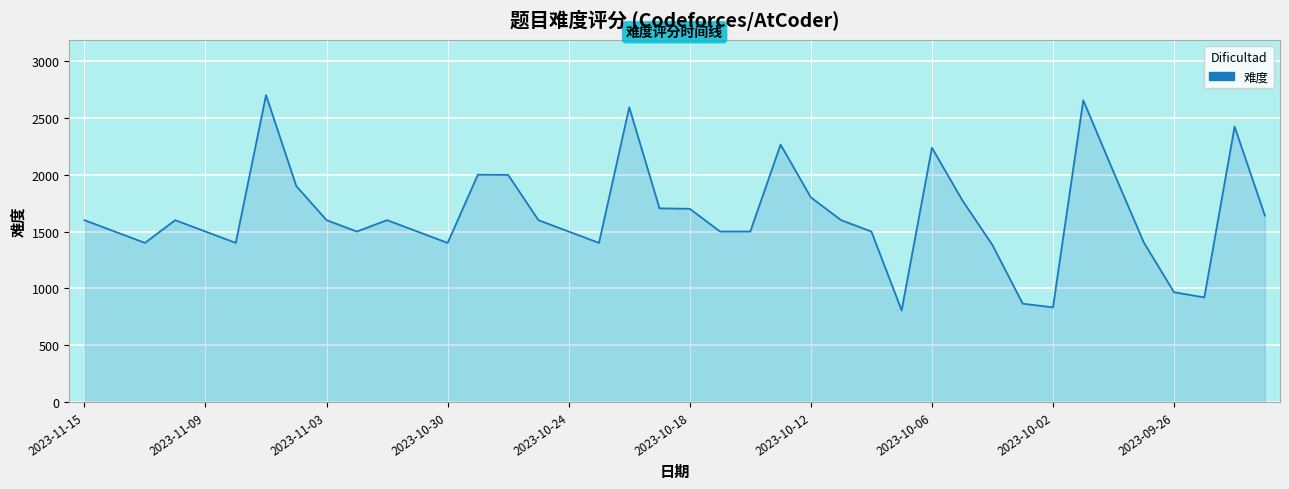

What is the difference between the maximum and minimum values?

1894